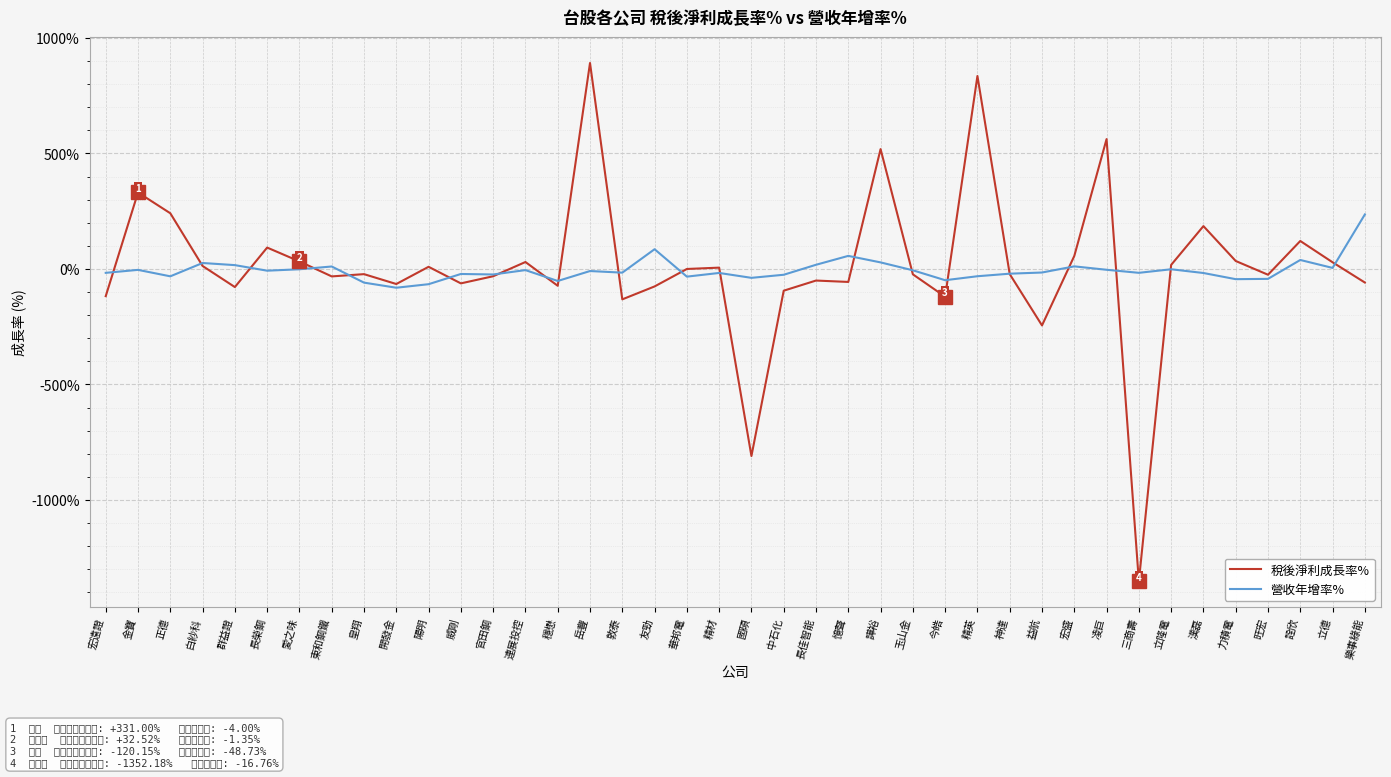

What is the value of the 營收年增率% point at the 18th from the left?

85.5